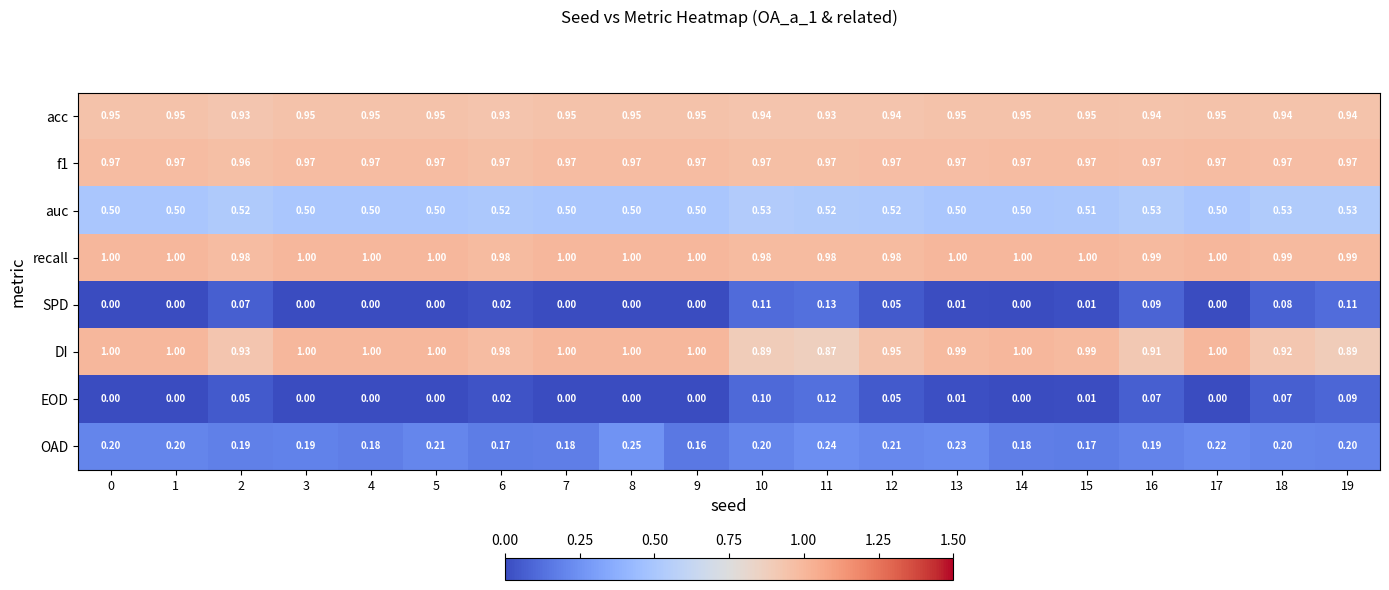

Is the value of auc at 18 greater than the value of OAD at 1?

Yes